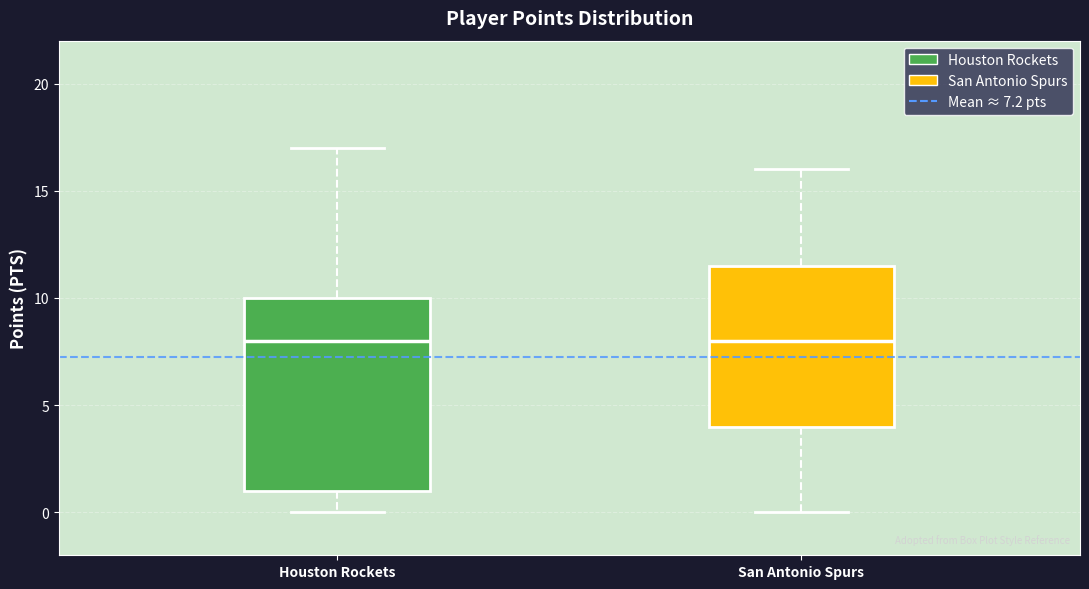

Which box is the tallest, from its lower edge to its upper edge?

Houston Rockets